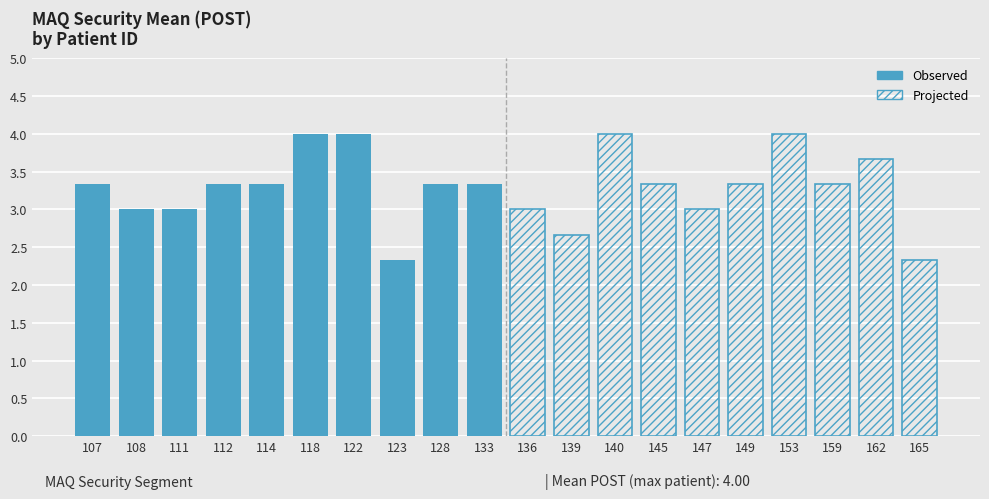

Reading left to right, extract all data points from this chart.

Observed: 3.3	3.0	3.0	3.3	3.3	4.0	4.0	2.3	3.3	3.3
Projected: 3.0	2.7	4.0	3.3	3.0	3.3	4.0	3.3	3.7	2.3